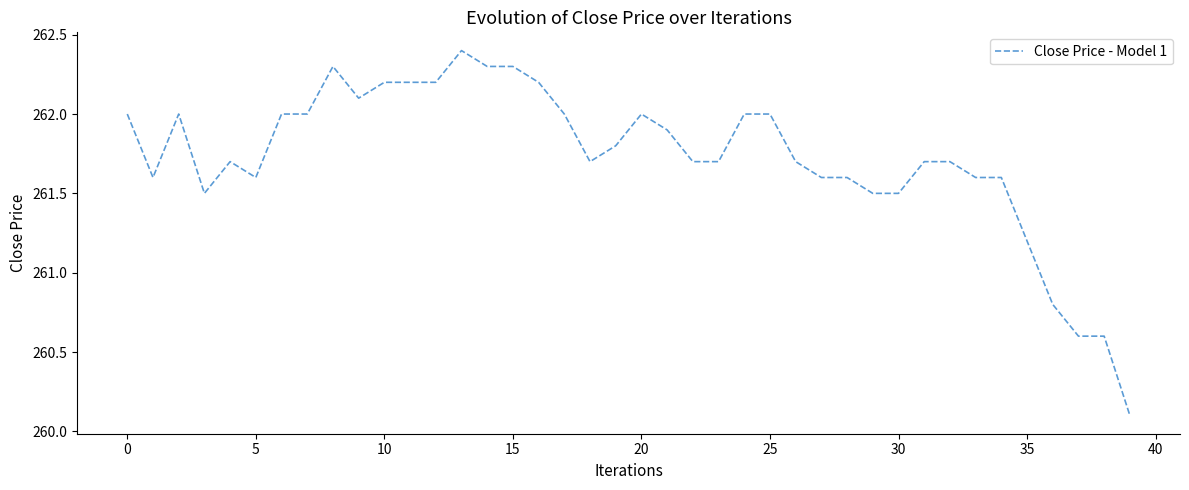

What is the difference between the maximum and minimum values?

2.3